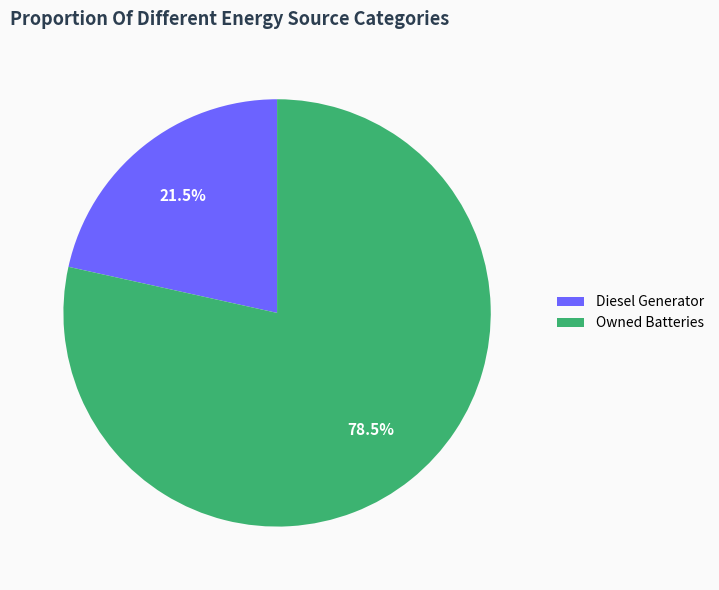

Which slice is the smallest?

Diesel Generator